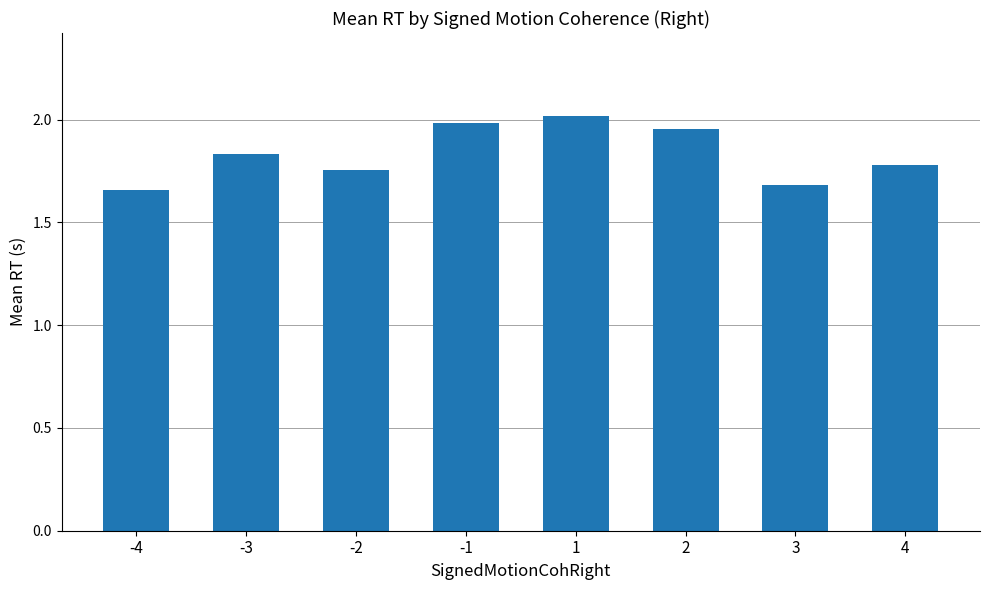

What is the difference between the maximum and second lowest values?

0.3